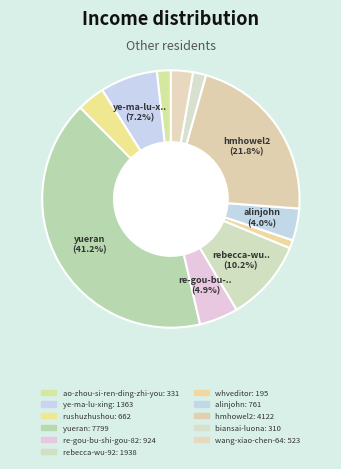

What percentage is the yueran slice, to the nearest percent?

41%